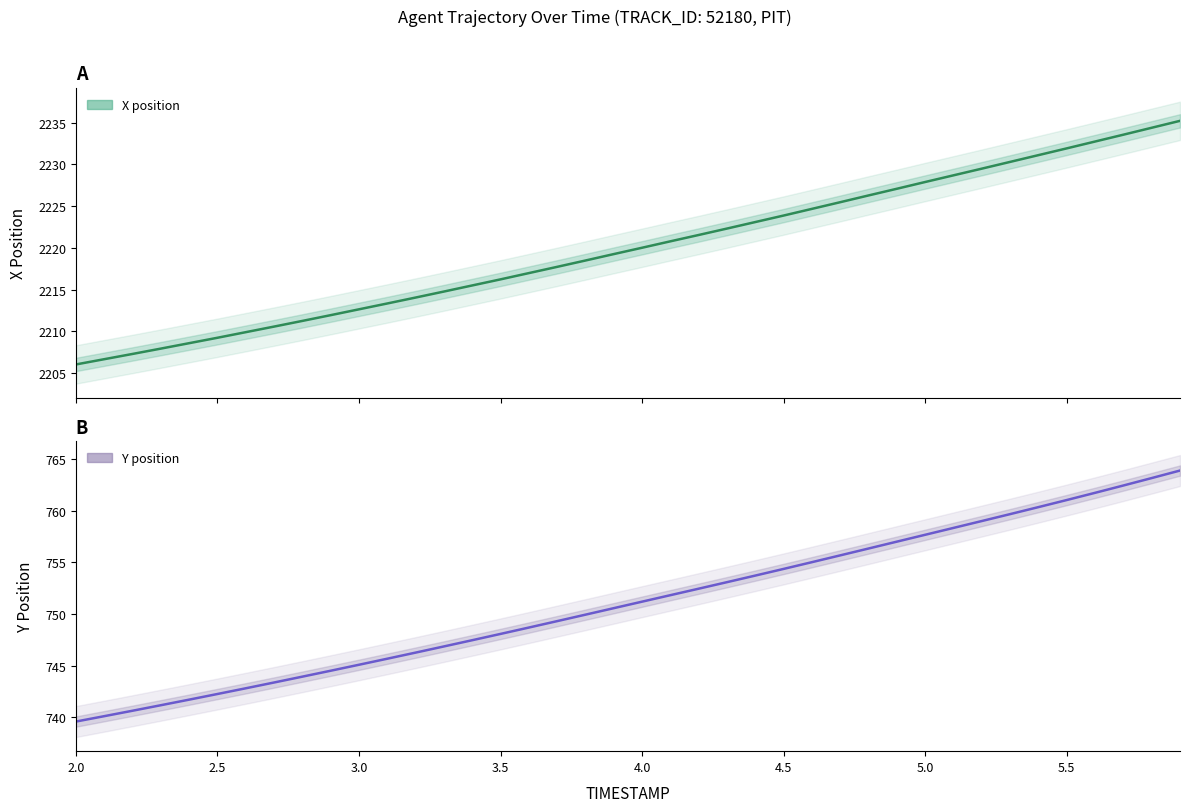

What are all the series names shown in the legend?

X (position), Y (position)